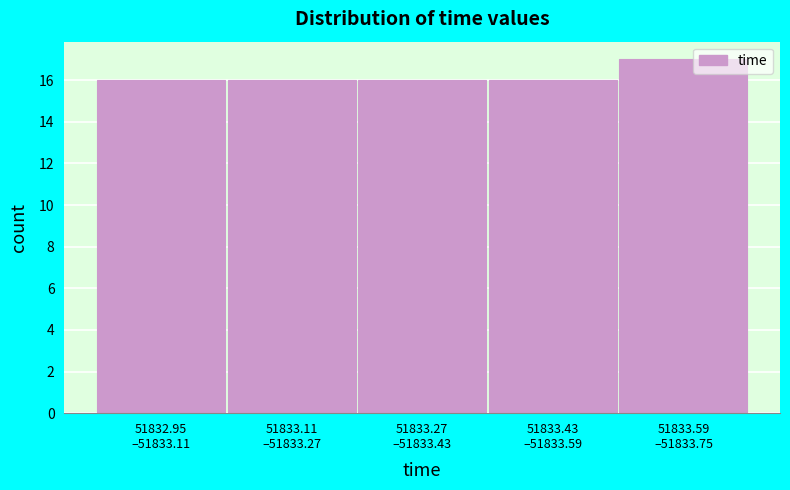

Reading left to right, list all the values displayed in this chart.

16	16	16	16	17